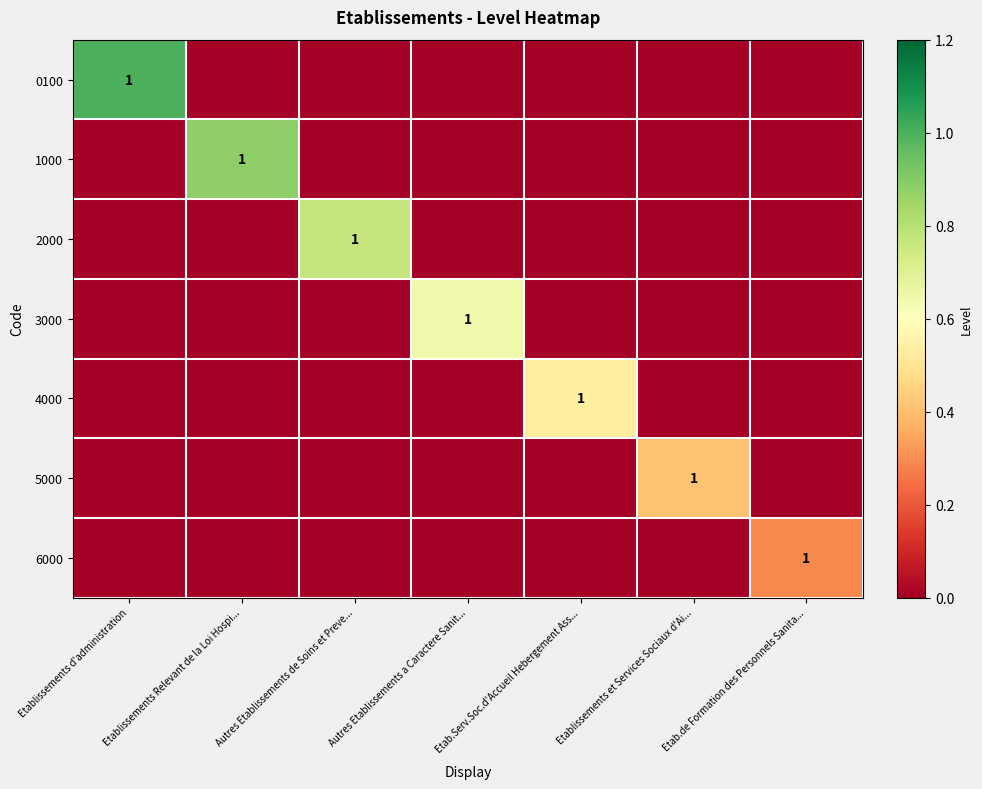

The 5000 series shows 1 at Etablissements et Services Sociaux d'Ai.... True or false?

True